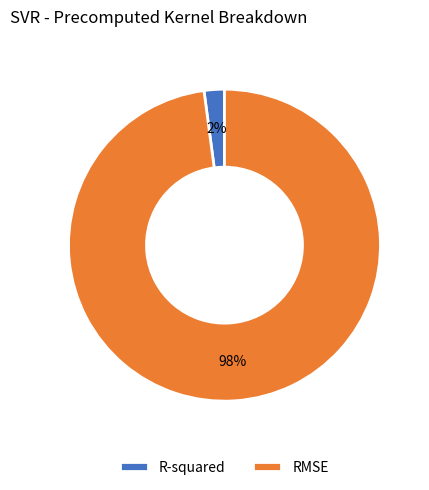

To the nearest percent, what is the average slice percentage?

50%